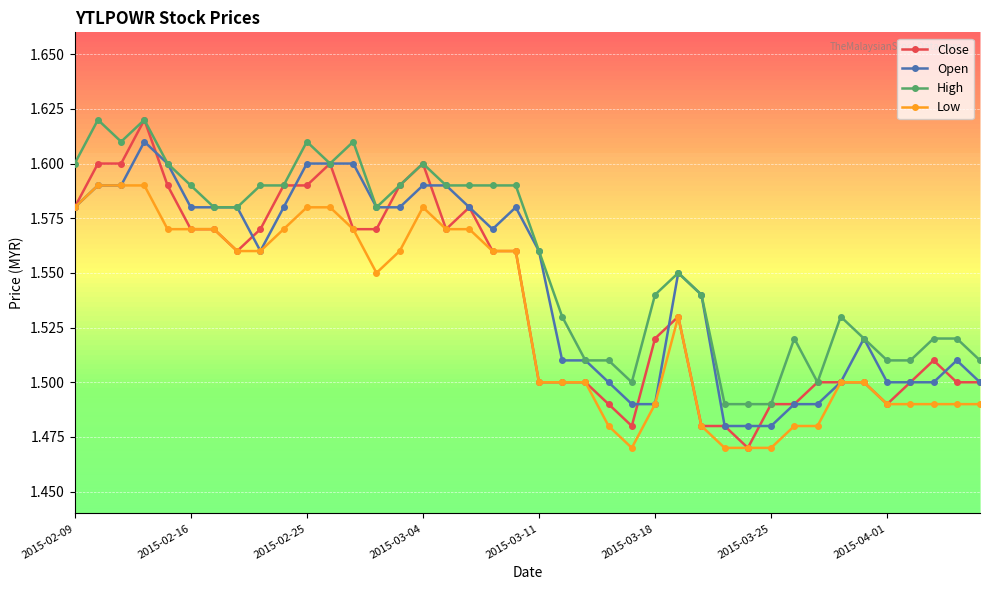

True or false: High and Low intersect in this chart.

False